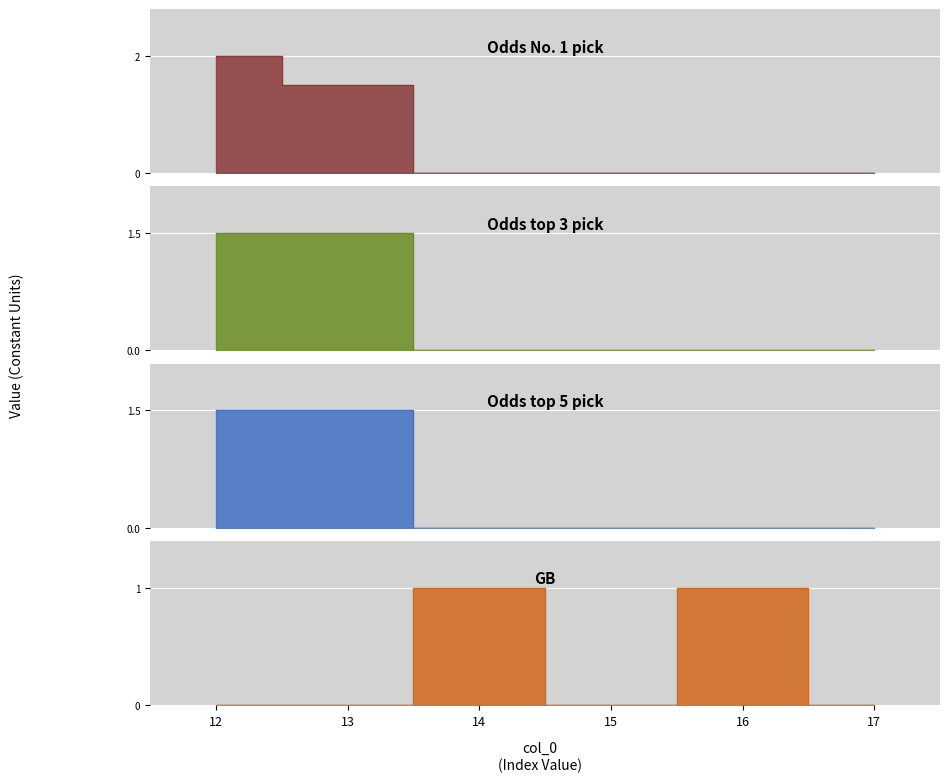

What are all the series names shown in the legend?

Odds No. 1 pick, Odds top 3 pick, Odds top 5 pick, GB